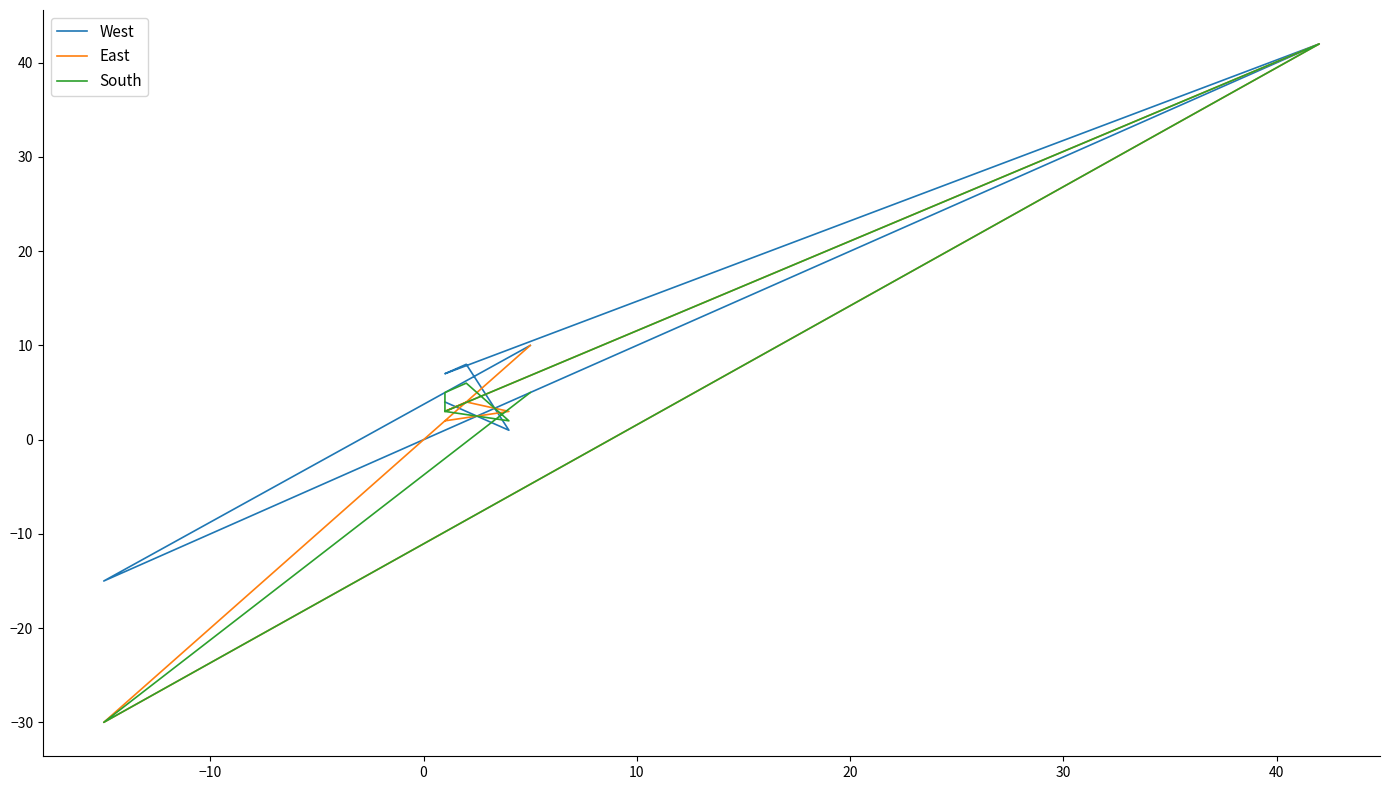

What is the value of the West point at the 7th from the left?

42